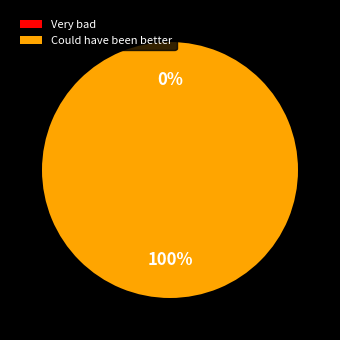

To the nearest percent, what is the average slice percentage?

50%